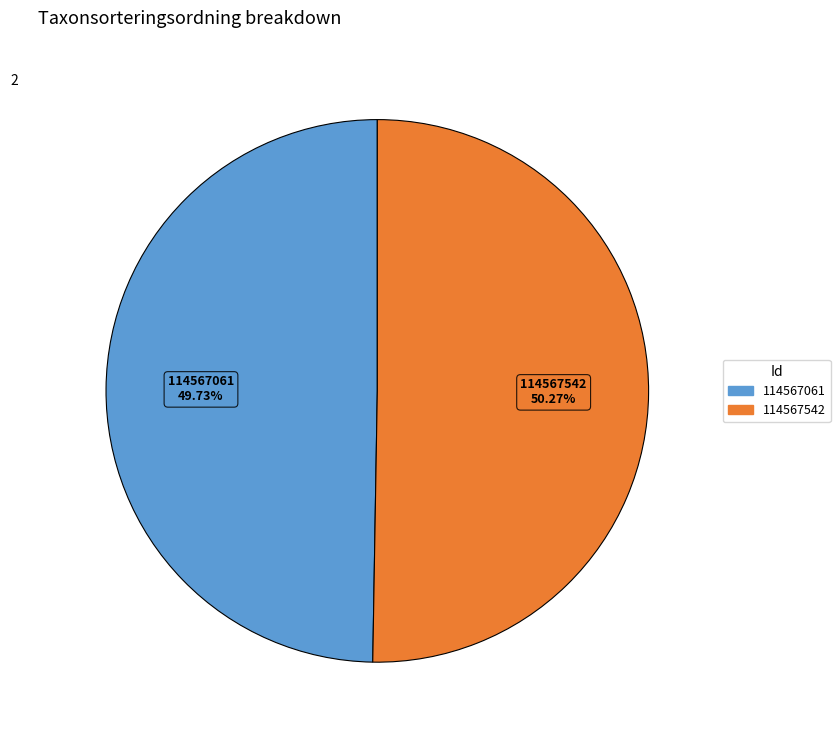

To the nearest percent, what is the combined percentage of 114567542 and 114567061?

100%